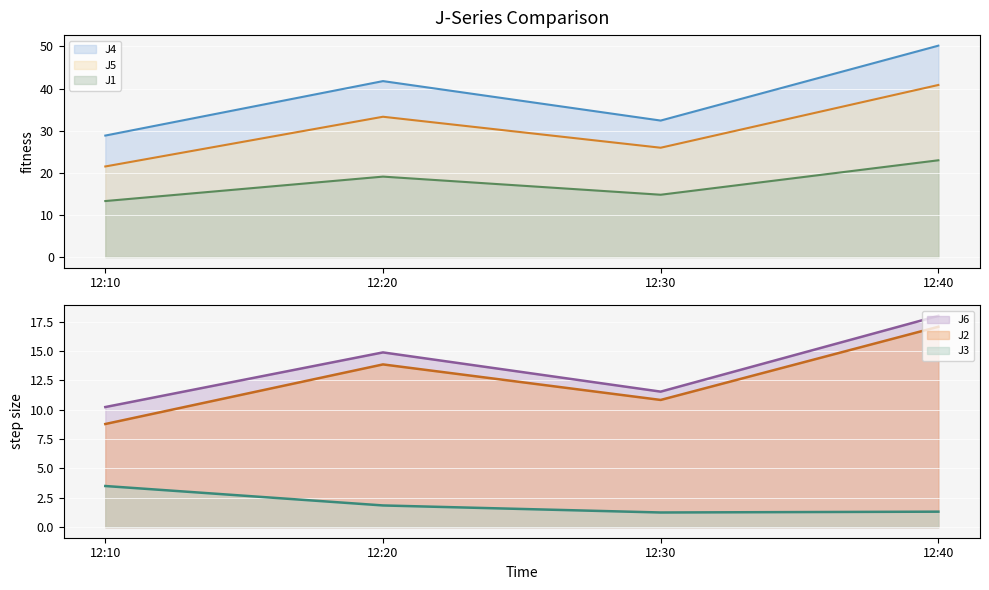

Rank the categories by J3 value from lowest to highest.

12:30, 12:40, 12:20, 12:10